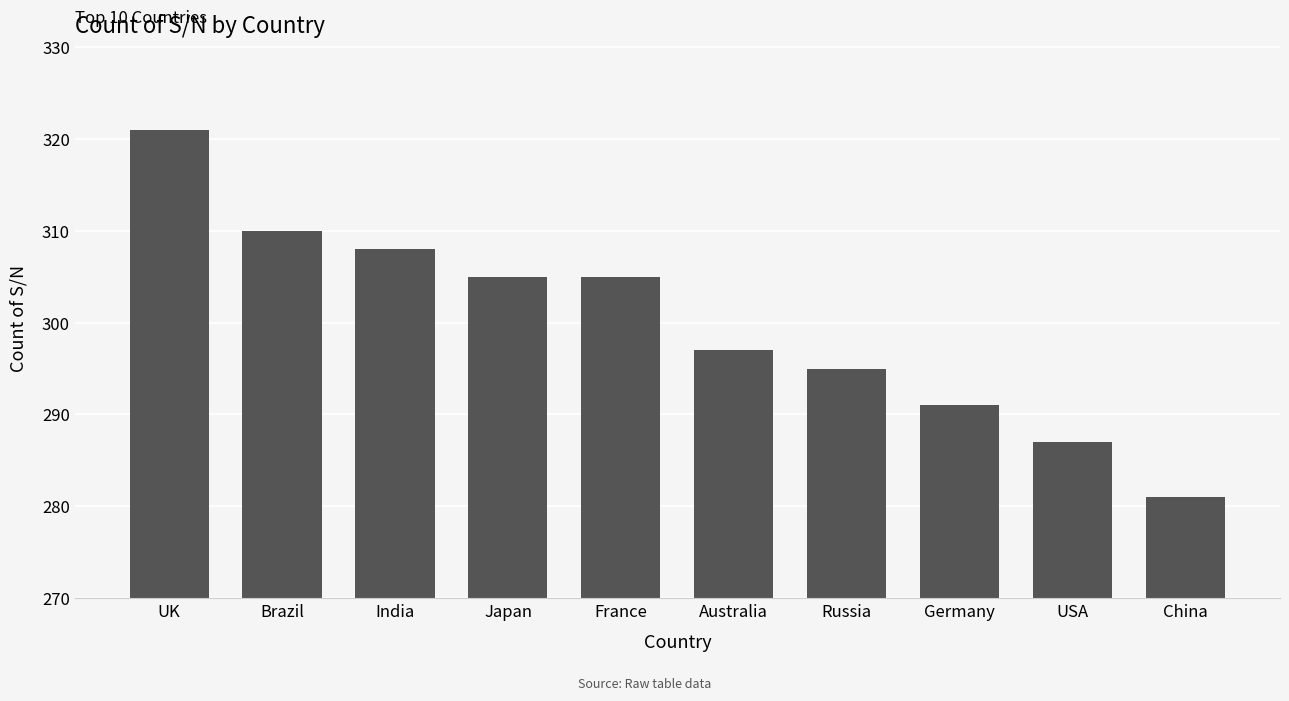

The chart shows a value of 305 at France. True or false?

True